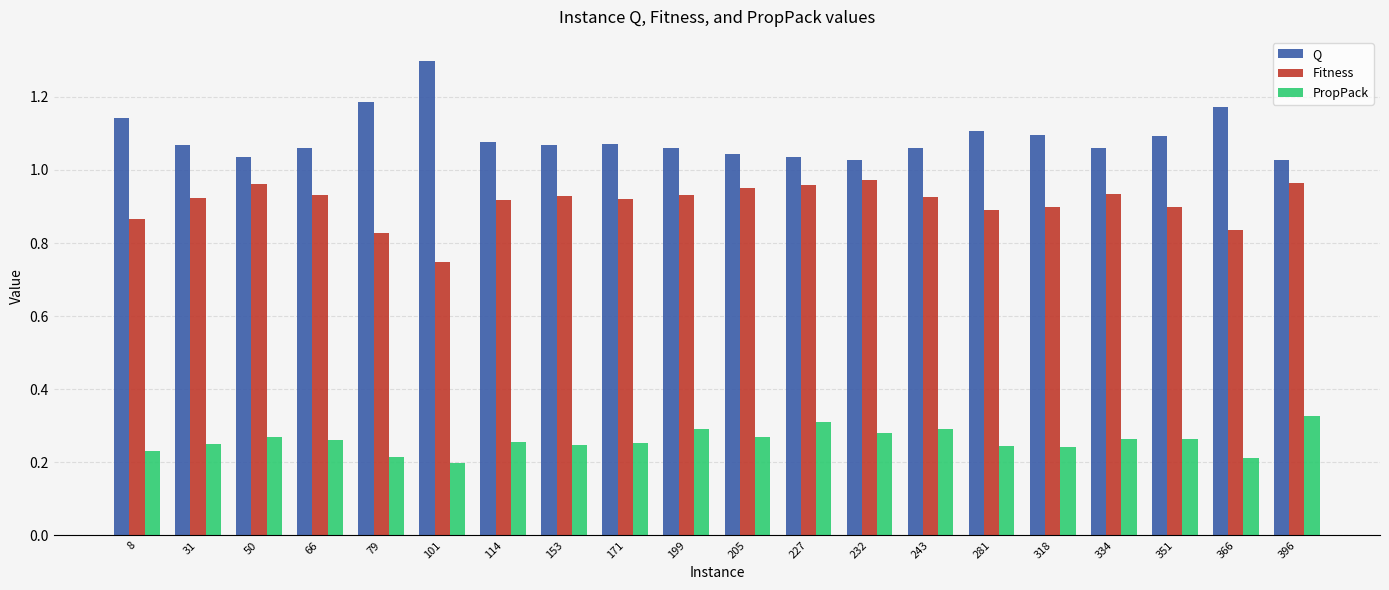

The value of Fitness at 334 is 0.9. True or false?

True